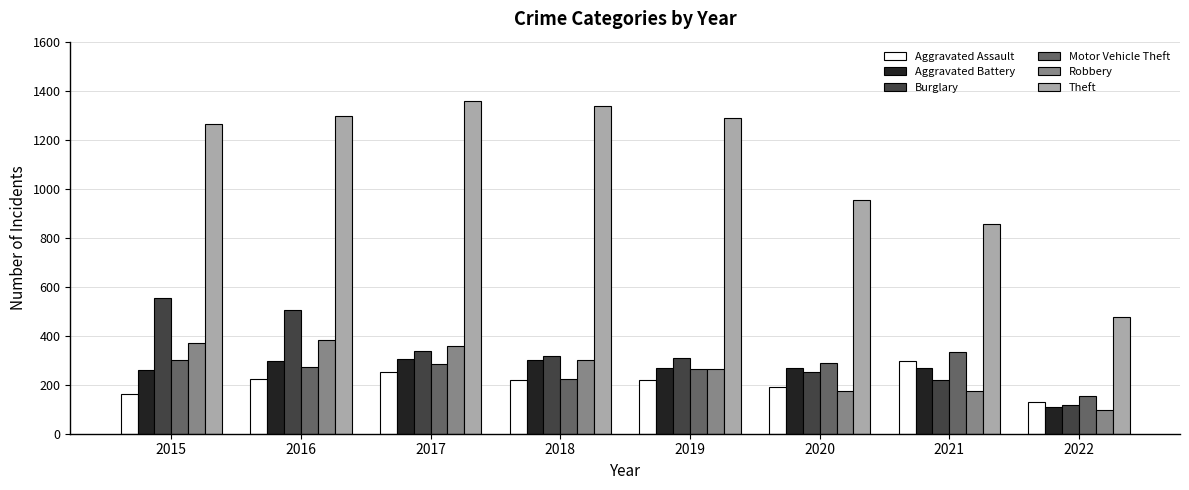

Where does the Burglary series first go above 319?

2015